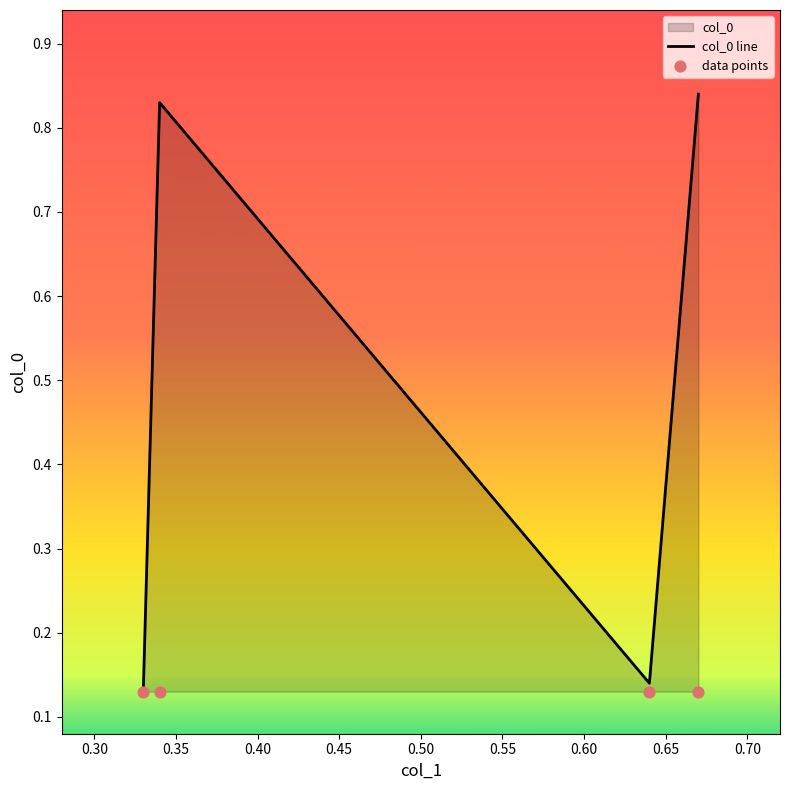

In col_0 line, how many points are higher than both neighbors (excluding endpoints)?

1